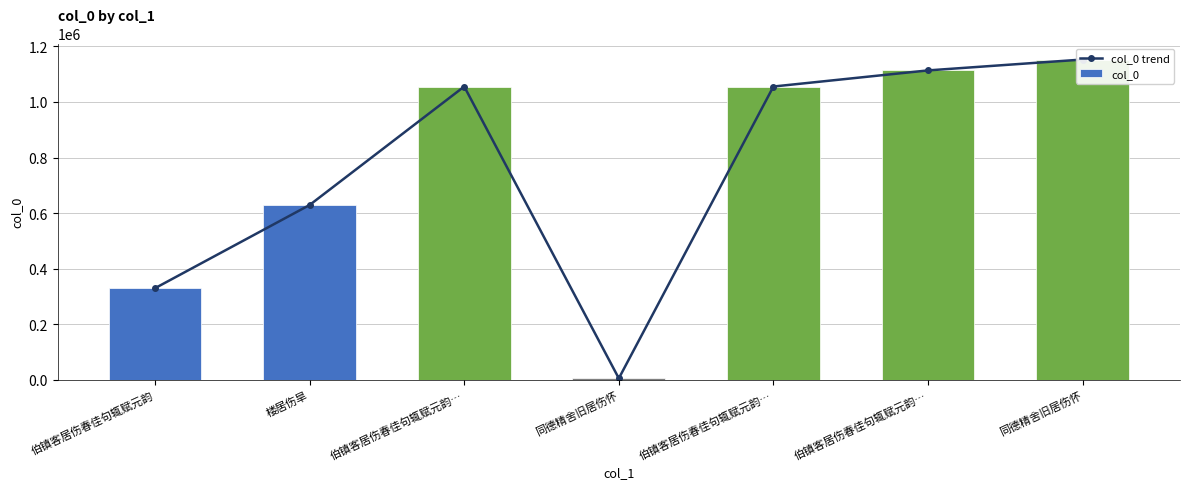

What is the lowest value of the col_0 trend series?

5925